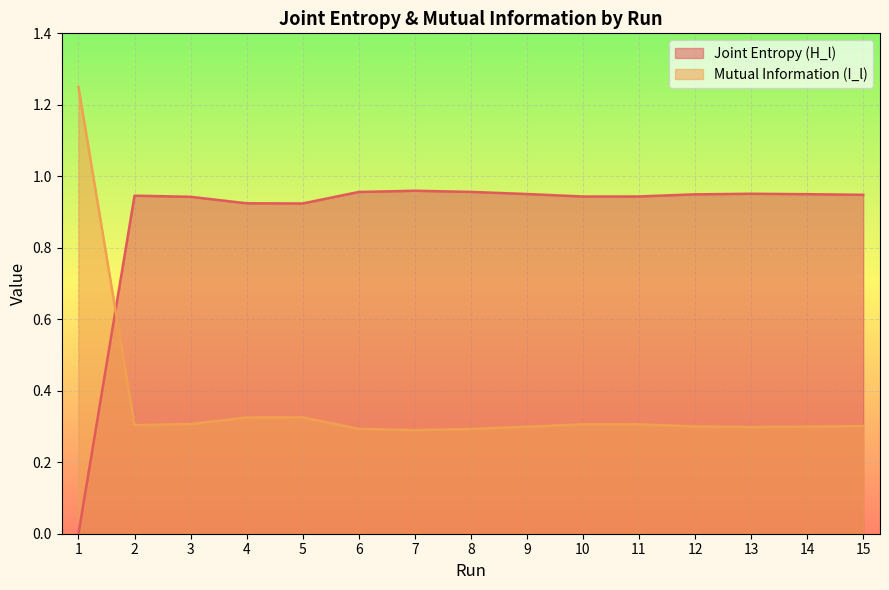

At which label does Mutual Information (I_l) reach its peak?

1